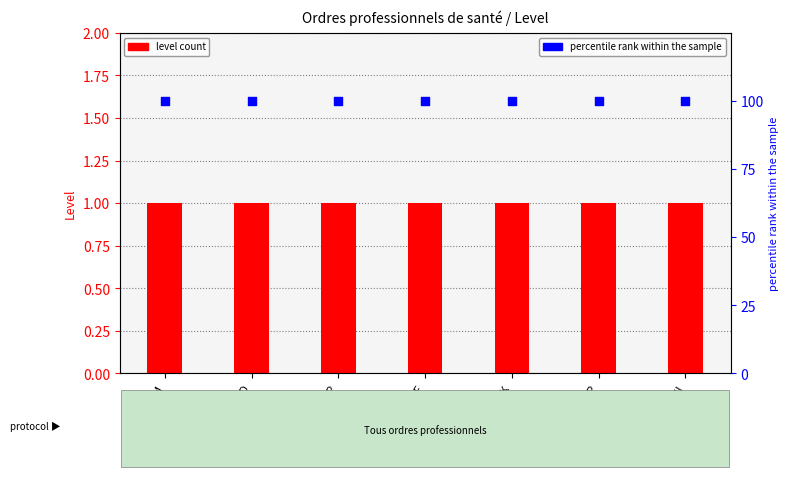

Which series has the largest Y range (max minus min)?

level count